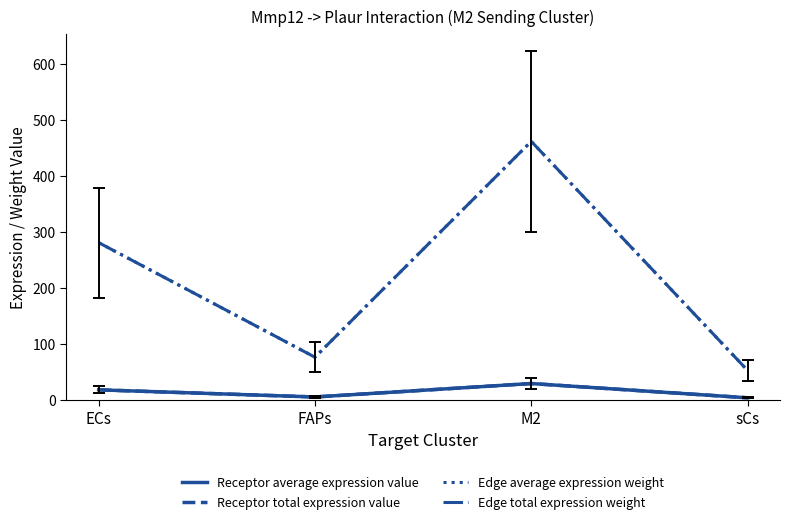

Which series has the largest total across all categories?

Edge average expression weight